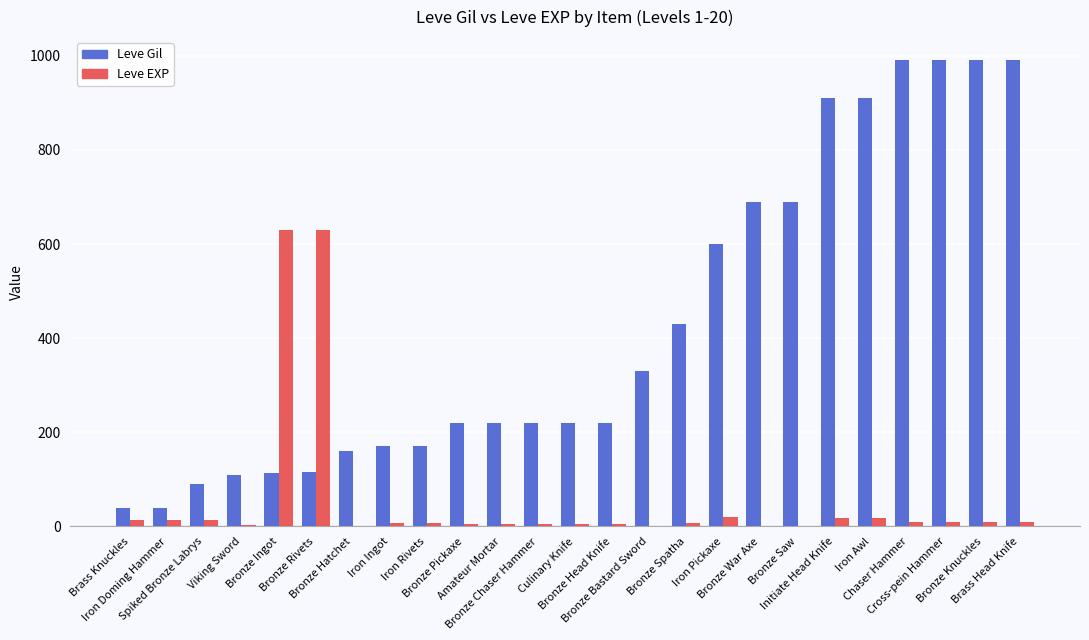

What is the total value across all series at Iron Pickaxe?

621